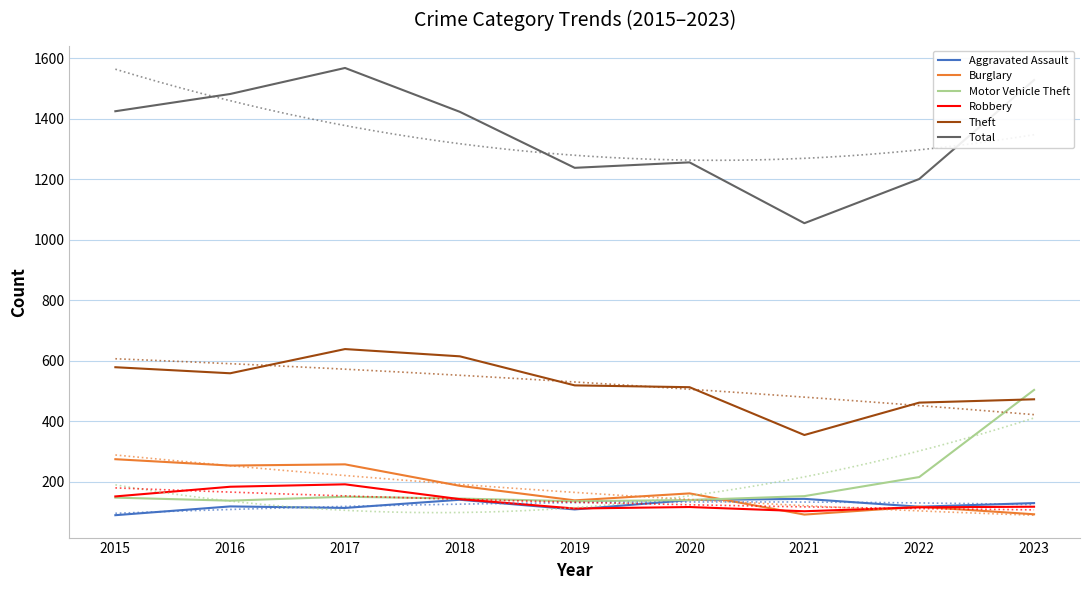

True or false: Total has a value of 577 at 2019.

False